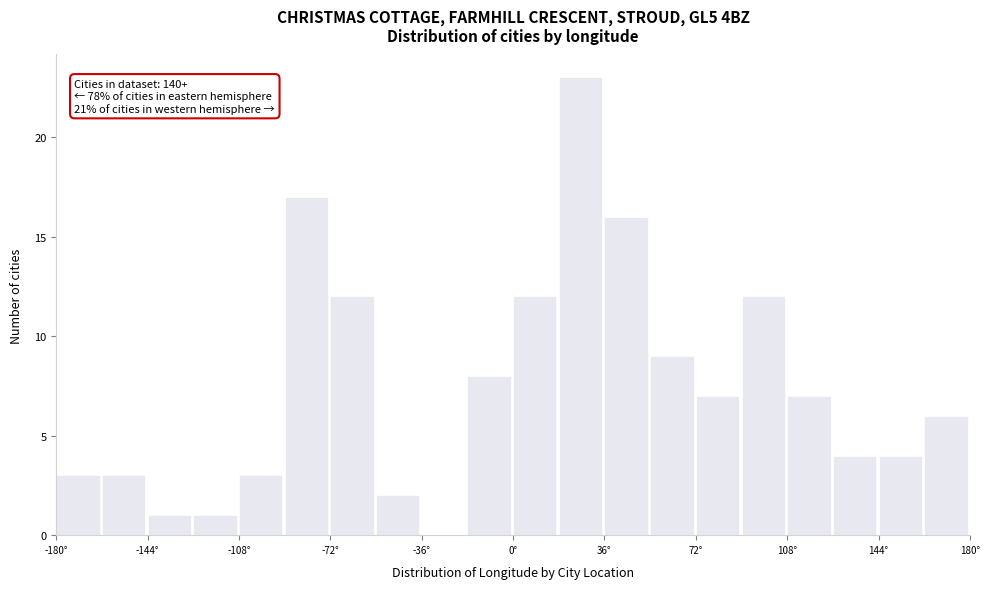

Around what value on the x-axis is the tallest bar? Give the approximate position of its centre, as read against the axis.

25